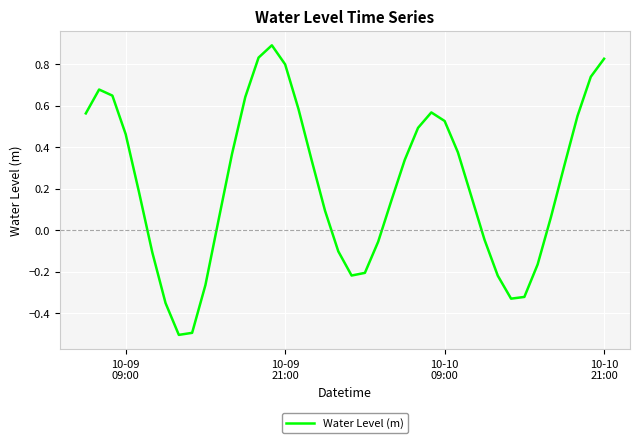

Does the chart have visible grid lines?

Yes